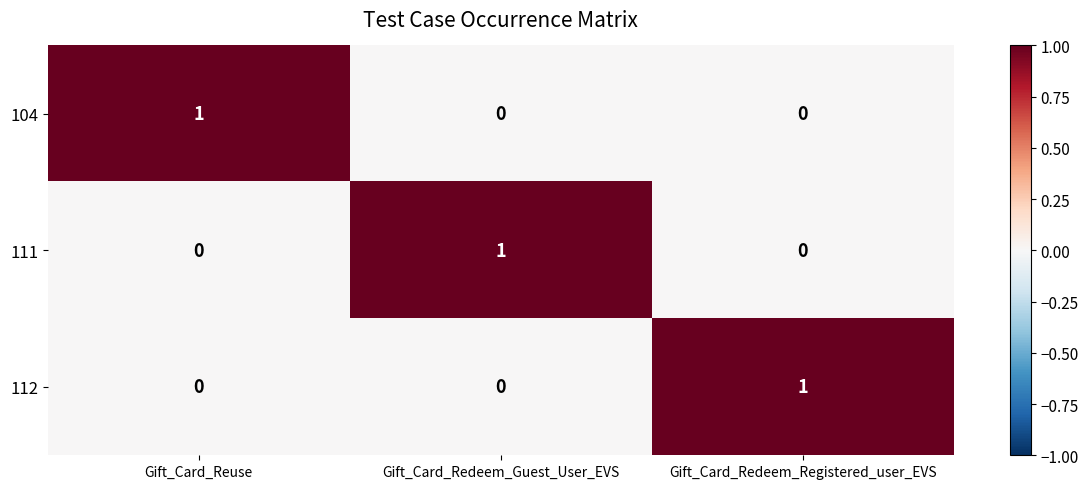

At how many categories does at least one series exceed 0?

3